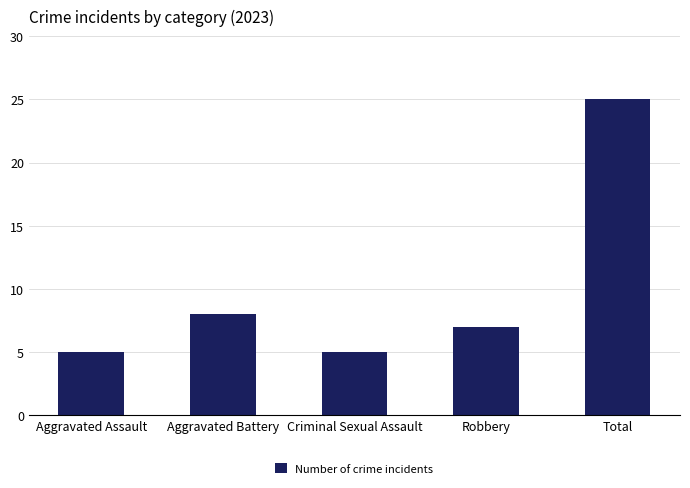

What is the minimum value shown in the chart?

5